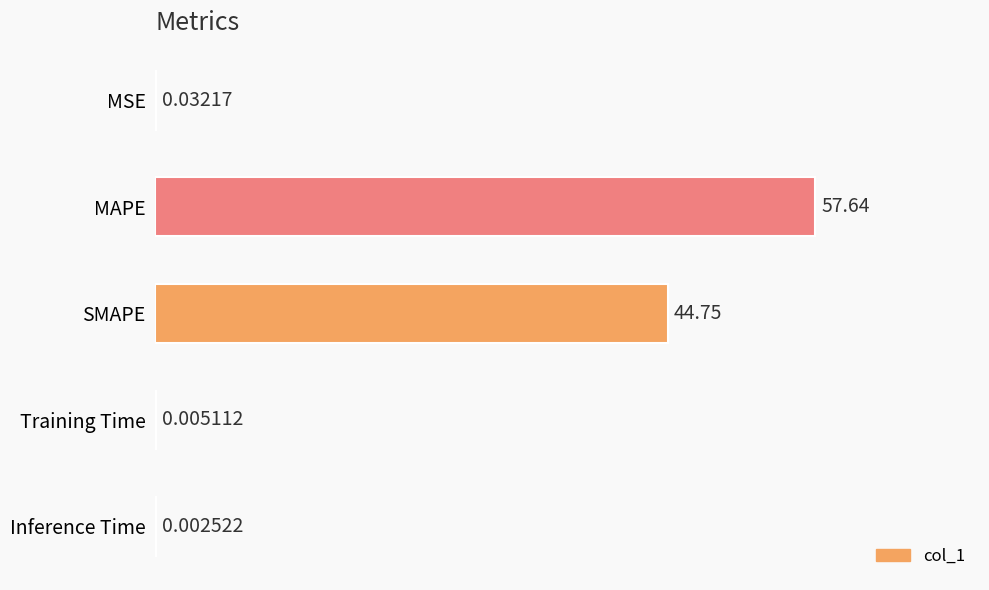

At which label is the value closest to 28?

SMAPE